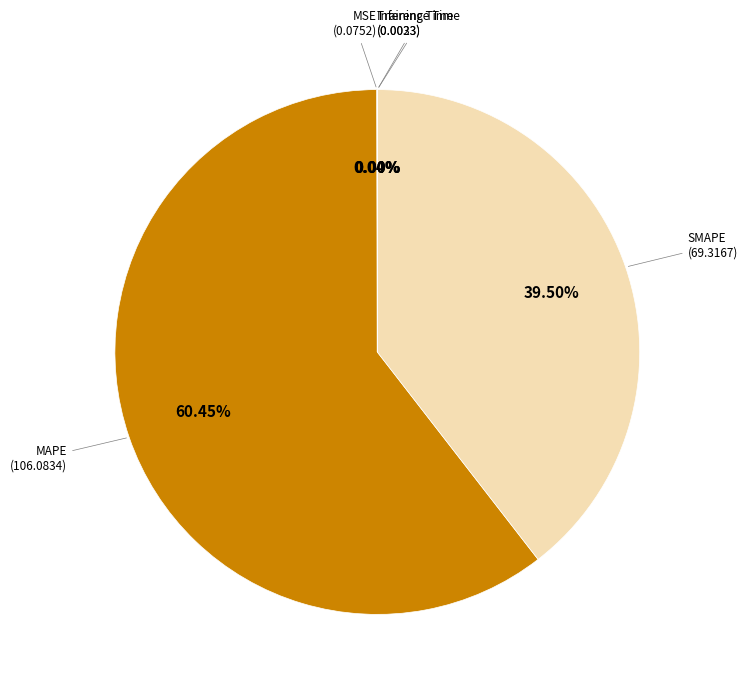

Does any single category account for the majority?

Yes